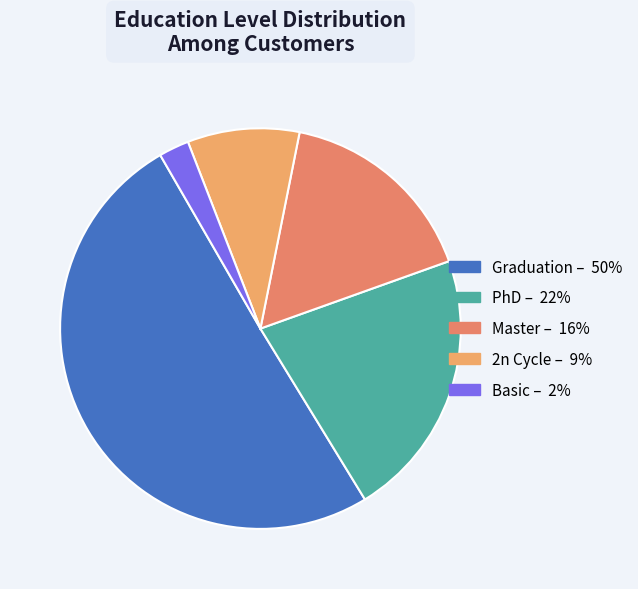

Which category has the biggest portion of the pie?

Graduation